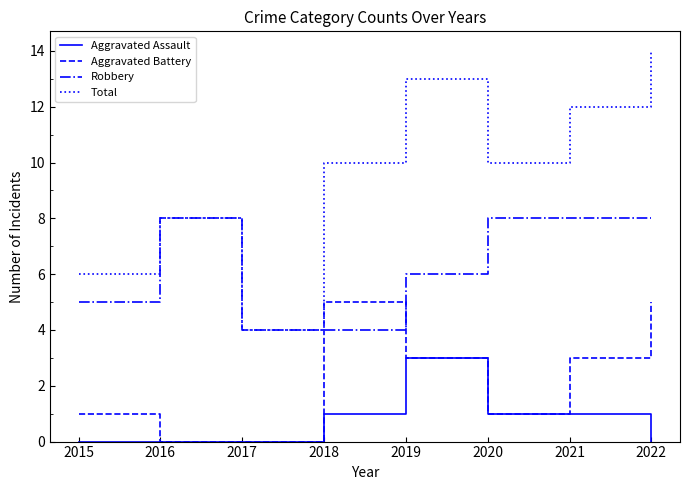

Which series has the widest spread of values?

Total